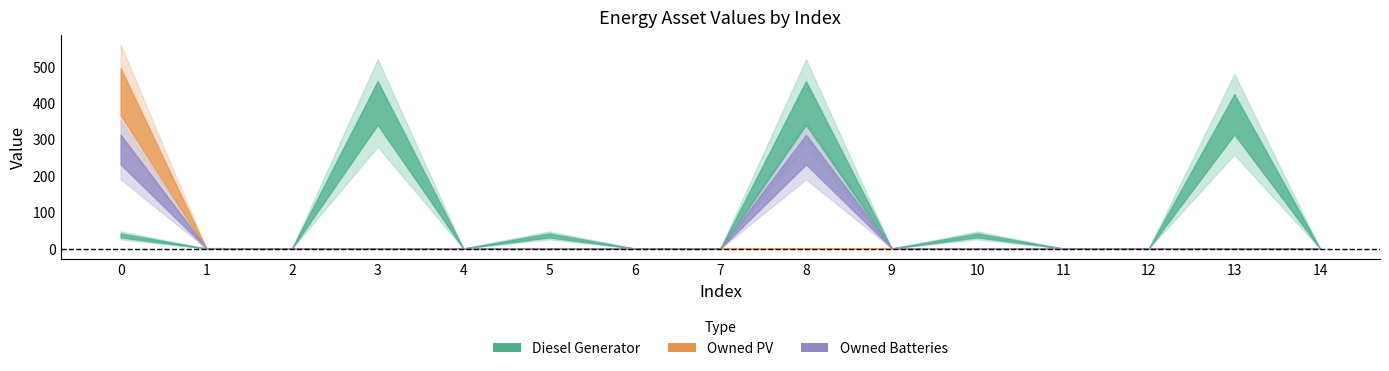

What is the highest value of the Owned PV series?

431